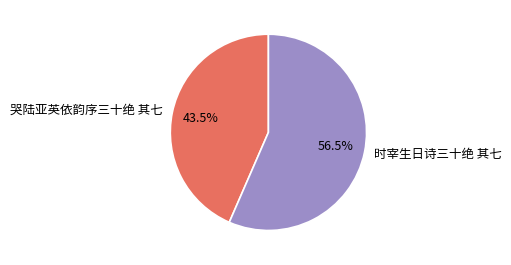

Is the sum of 哭陆亚英依韵序三十绝 其七 and 时宰生日诗三十绝 其七 greater than half?

Yes